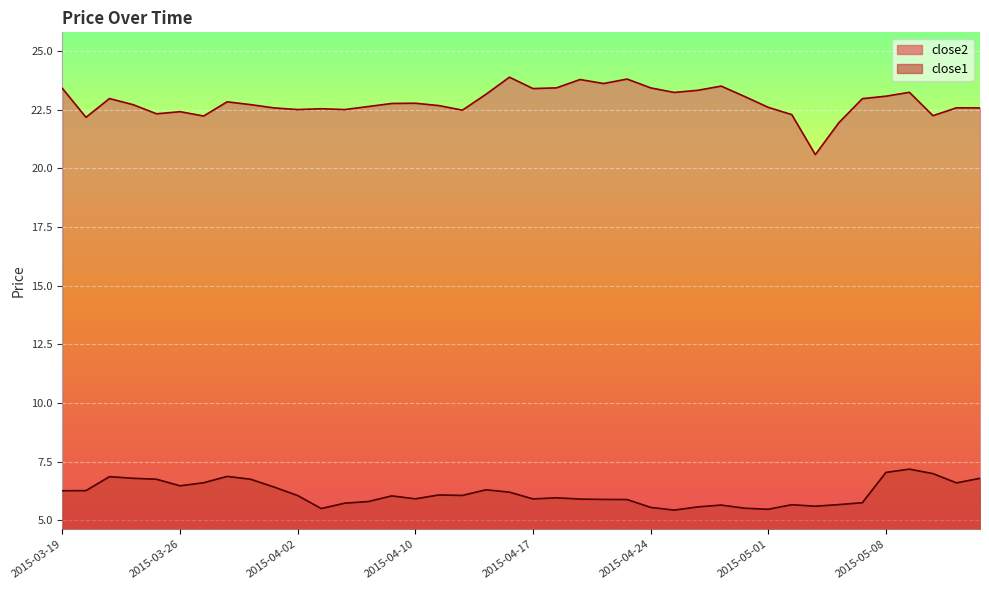

Reading left to right, what are all the values shown in this chart?

close2: 23.4	22.2	23.0	22.7	22.3	22.4	22.2	22.8	22.7	22.6	22.5	22.5	22.5	22.6	22.8	22.8	22.7	22.5	23.2	23.9	23.4	23.4	23.8	23.6	23.8	23.4	23.2	23.3	23.5	23.1	22.6	22.3	20.6	21.9	23.0	23.1	23.2	22.2	22.6	22.6
close1: 6.3	6.3	6.9	6.8	6.8	6.5	6.6	6.9	6.8	6.4	6.1	5.5	5.7	5.8	6.0	5.9	6.1	6.1	6.3	6.2	5.9	6.0	5.9	5.9	5.9	5.6	5.4	5.6	5.7	5.5	5.5	5.7	5.6	5.7	5.8	7.0	7.2	7.0	6.6	6.8